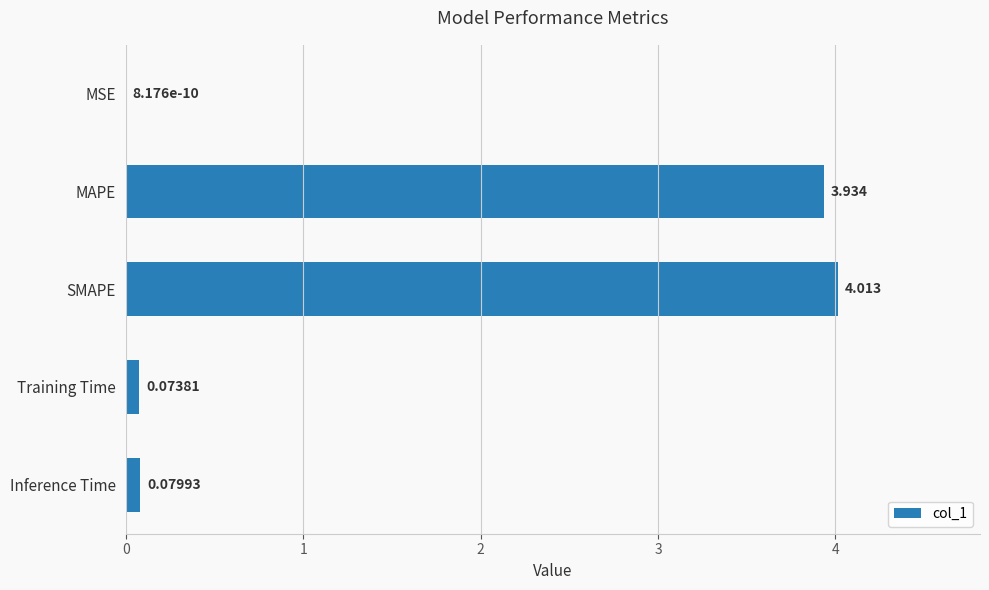

At which label is the value closest to 2?

Inference Time